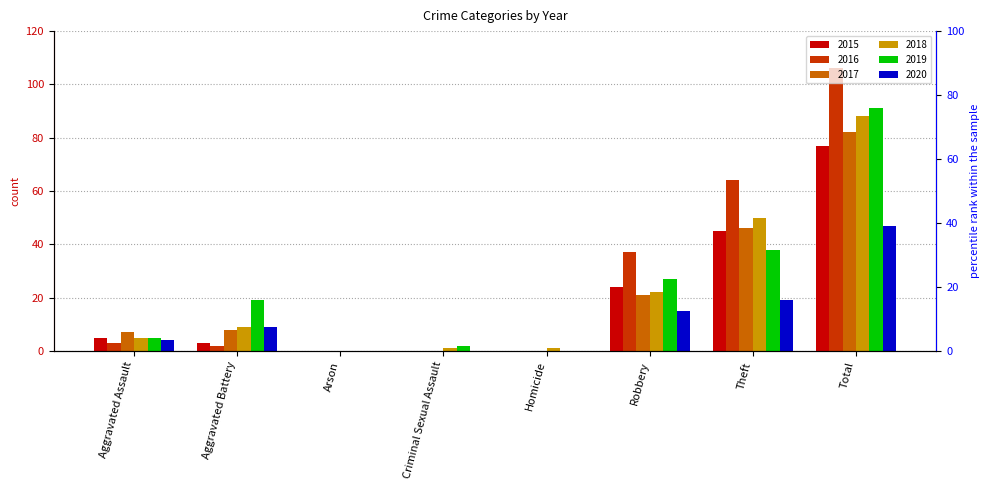

List the series in order of their peak value, lowest first.

2020, 2015, 2017, 2018, 2019, 2016